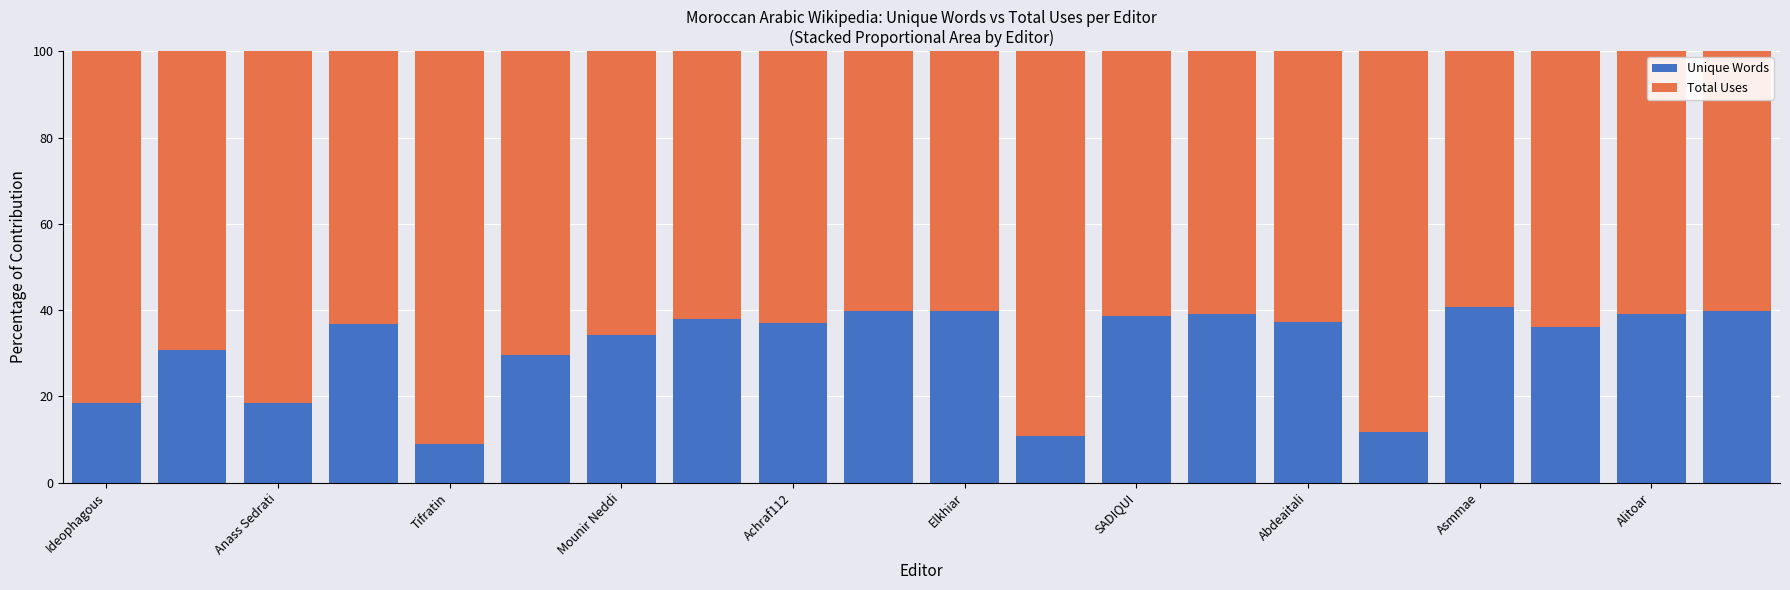

What is the highest value of the Unique Words series?

40.8